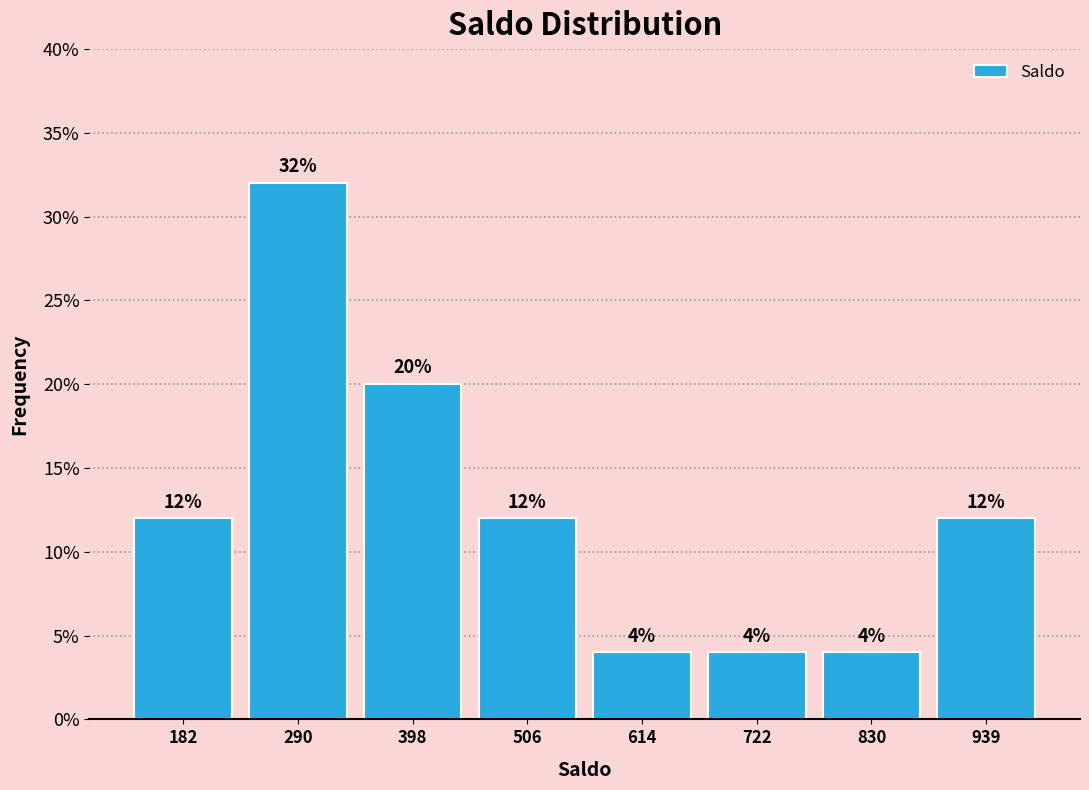

Reading left to right, list every bar in this chart as the range it spans on the x-axis followed by its height. The bar edges are not printed on the chart, so give them approximately, as read against the axis.

120 to 240: 12
240 to 340: 32
340 to 460: 20
460 to 560: 12
560 to 660: 4
660 to 780: 4
780 to 880: 4
880 to 1000: 12